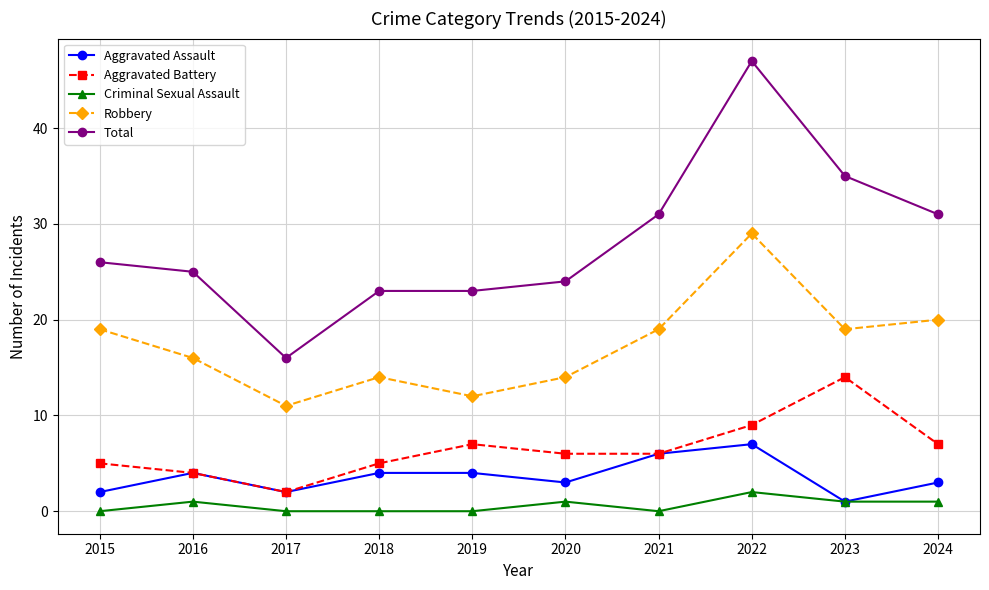

Reading left to right, what are all the values shown in this chart?

Aggravated Assault: 2015=2	2016=4	2017=2	2018=4	2019=4	2020=3	2021=6	2022=7	2023=1	2024=3
Aggravated Battery: 2015=5	2016=4	2017=2	2018=5	2019=7	2020=6	2021=6	2022=9	2023=14	2024=7
Criminal Sexual Assault: 2015=0	2016=1	2017=0	2018=0	2019=0	2020=1	2021=0	2022=2	2023=1	2024=1
Robbery: 2015=19	2016=16	2017=11	2018=14	2019=12	2020=14	2021=19	2022=29	2023=19	2024=20
Total: 2015=26	2016=25	2017=16	2018=23	2019=23	2020=24	2021=31	2022=47	2023=35	2024=31